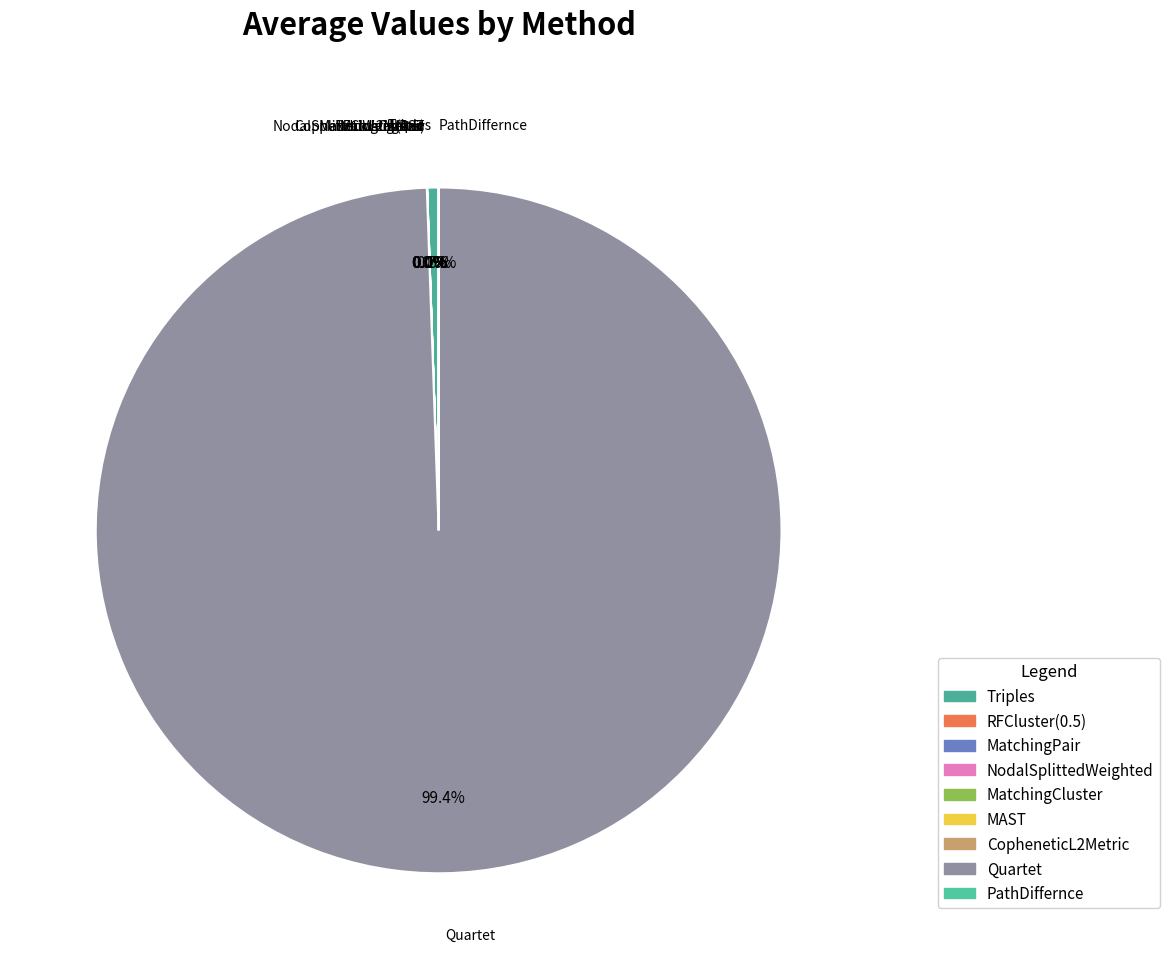

What percentage is the Triples slice, to the nearest percent?

1%